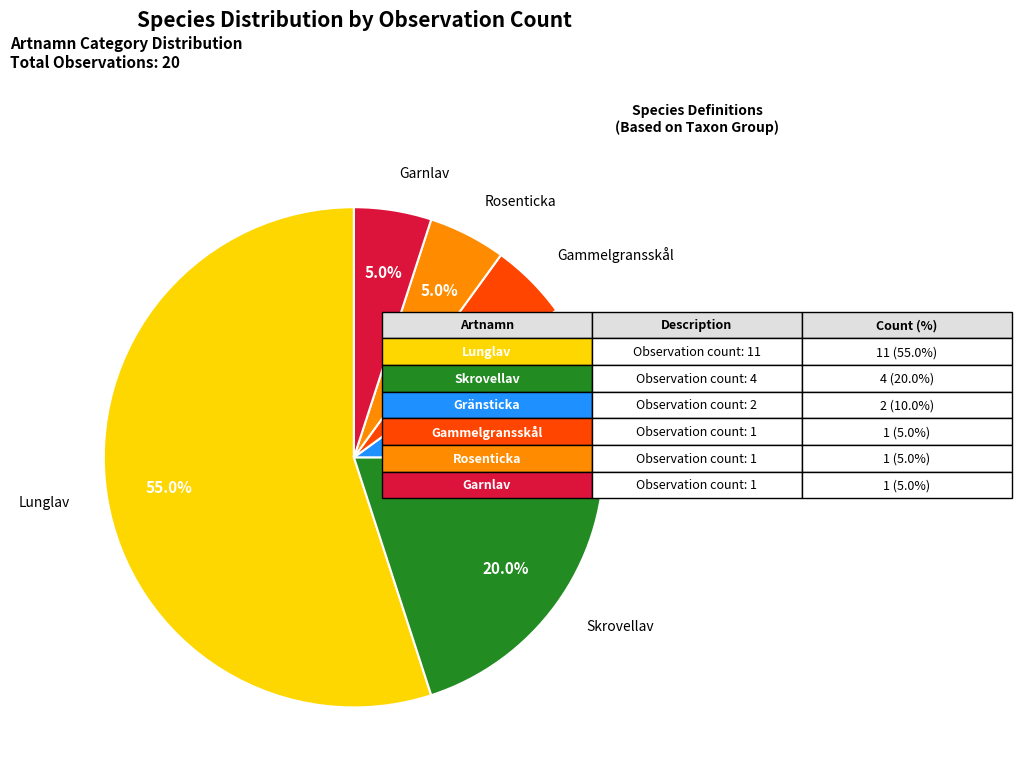

Which category accounts for the majority?

Lunglav